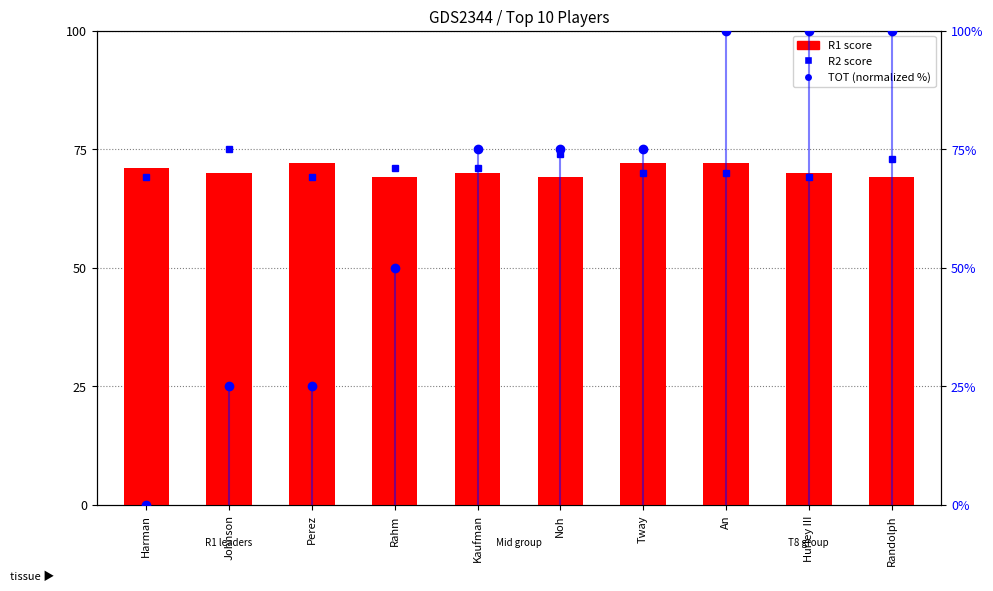

Count the values in the range 69 to 72.

10